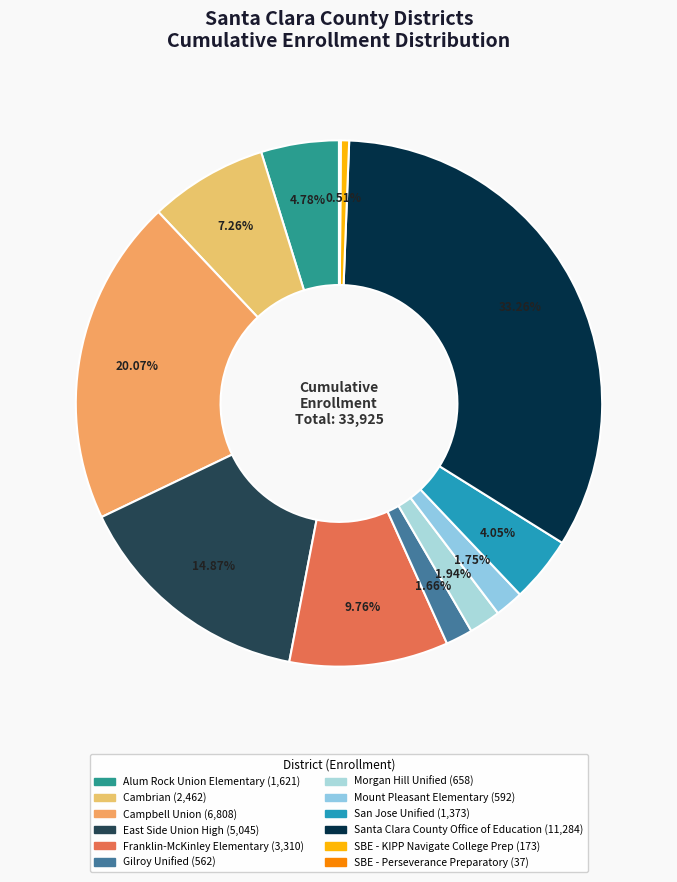

To the nearest percent, what is the difference between the largest and smallest slice percentages?

33%